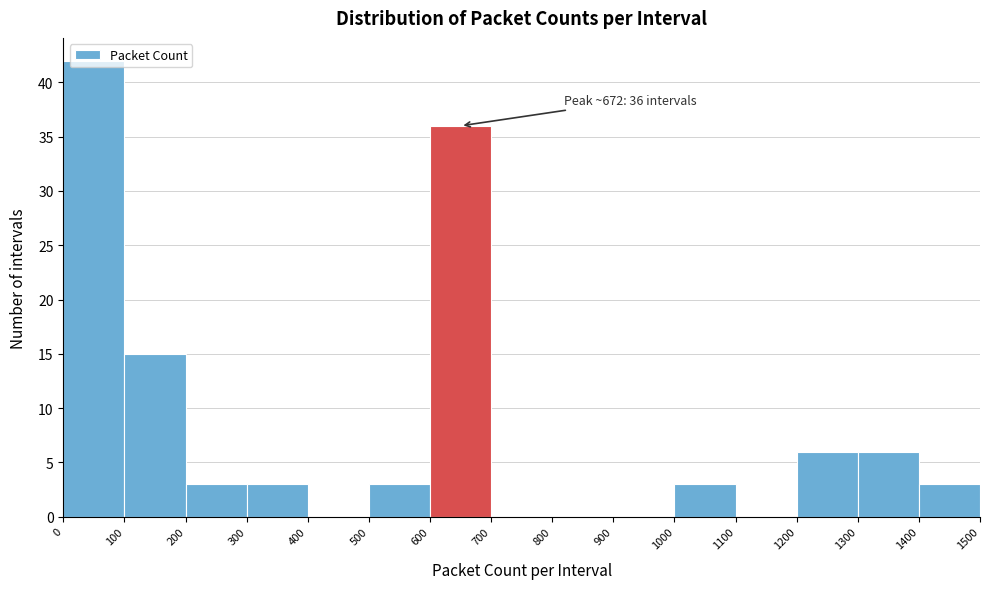

Over which range of the x-axis is the bar tallest?

0 to 100